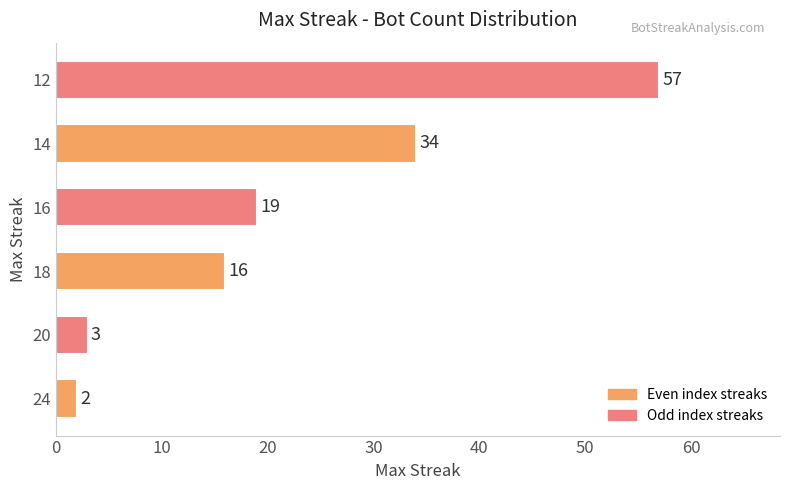

The value at 16 is 19. True or false?

True